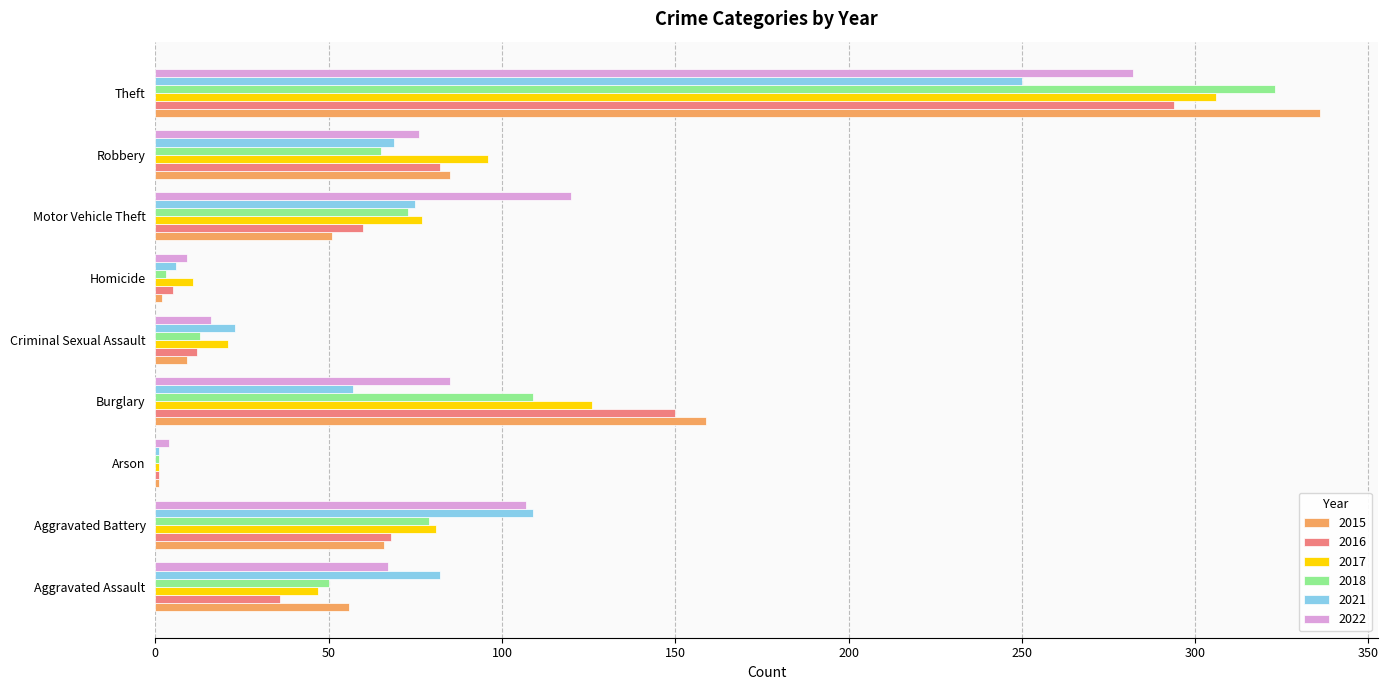

Between Aggravated Battery and Theft, which series saw the biggest shift?

2015